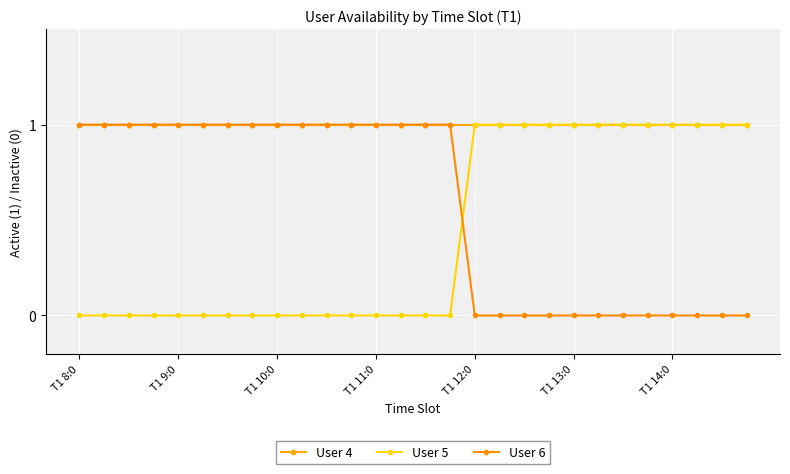

Reading left to right, transcribe all the data shown in this chart.

User 4: 1	1	1	1	1	1	1	1	1	1	1	1	1	1	1	1	1	1	1	1	1	1	1	1	1	1	1	1
User 5: 0	0	0	0	0	0	0	0	0	0	0	0	0	0	0	0	1	1	1	1	1	1	1	1	1	1	1	1
User 6: 1	1	1	1	1	1	1	1	1	1	1	1	1	1	1	1	0	0	0	0	0	0	0	0	0	0	0	0